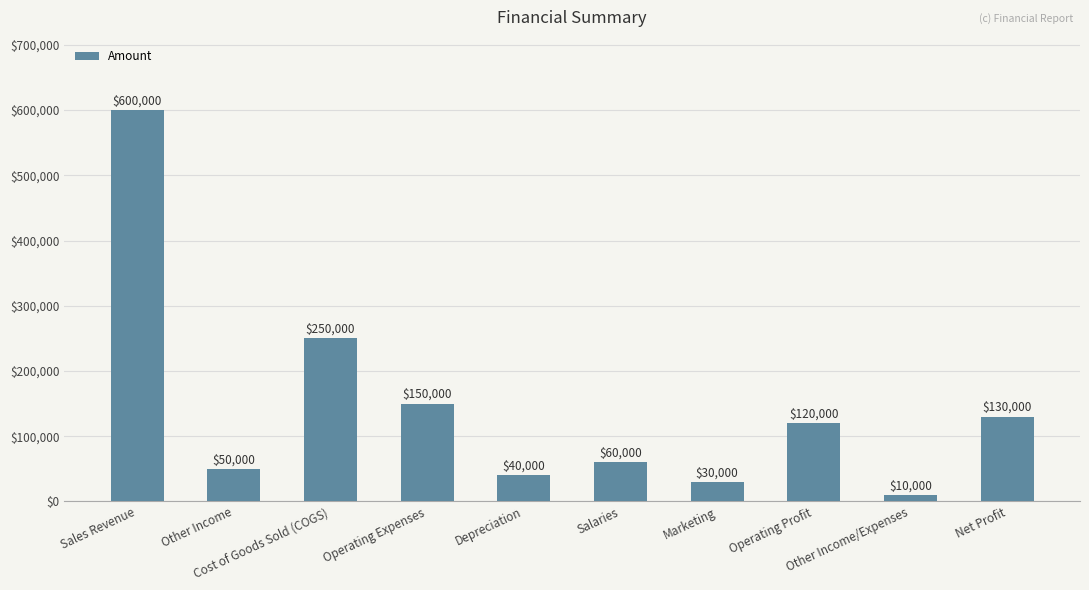

What is the sum of all values?

1440000